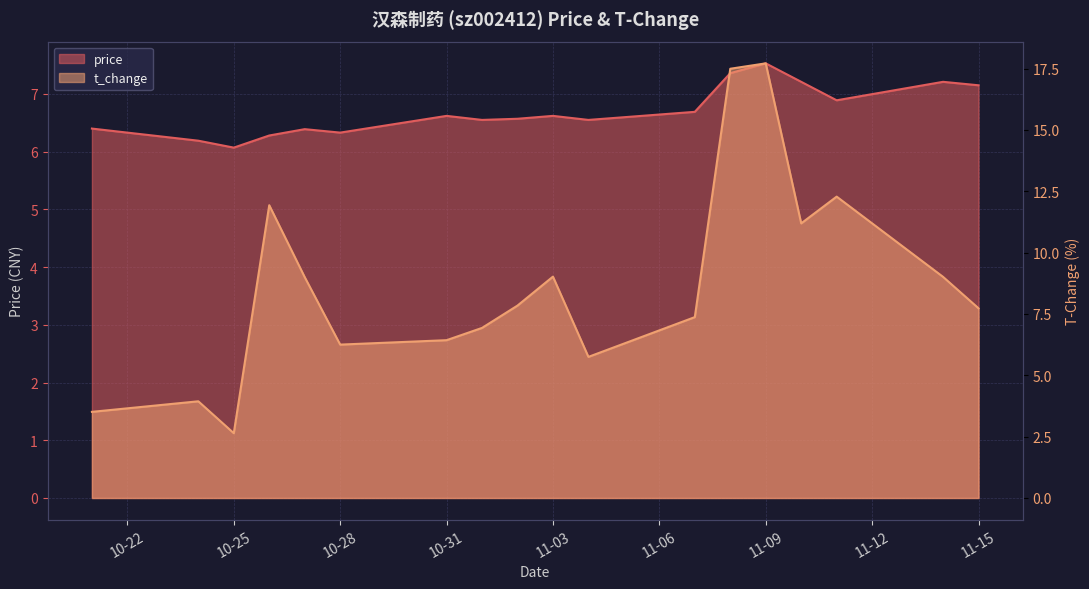

True or false: t_change and price intersect in this chart.

True